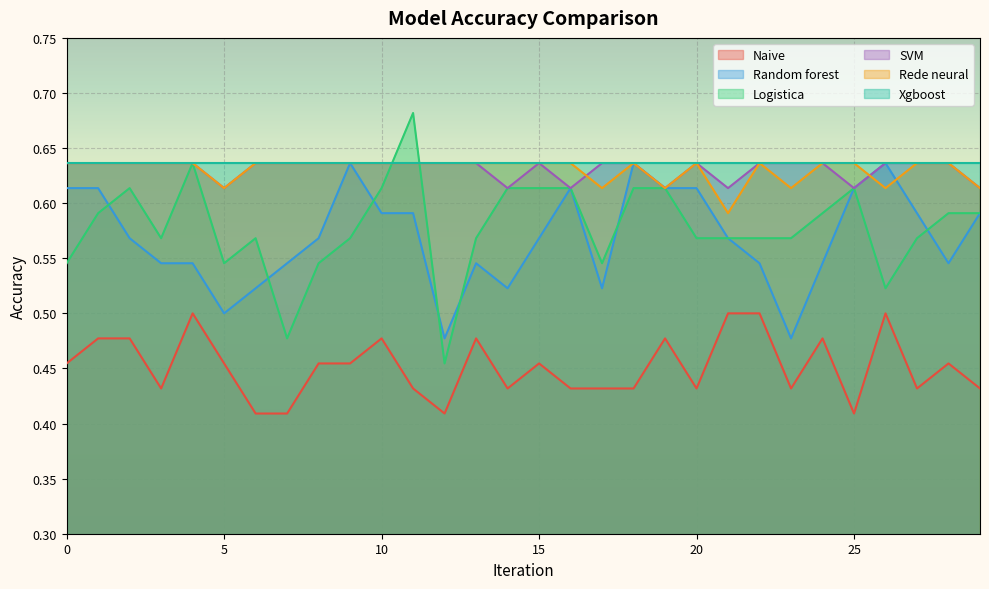

How many data points does each series have?

30